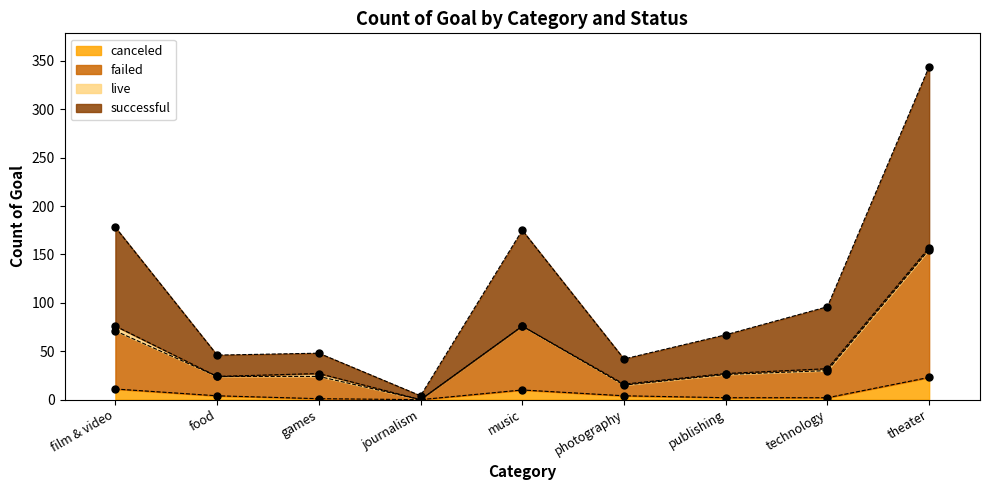

At how many categories does at least one series exceed 141?

3